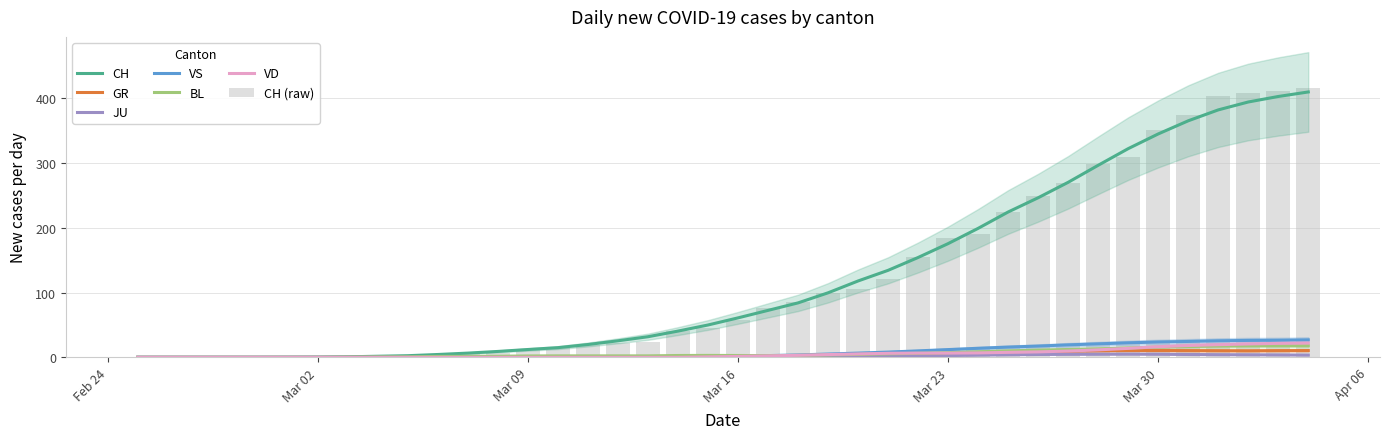

What is the maximum value for VS?

27.0